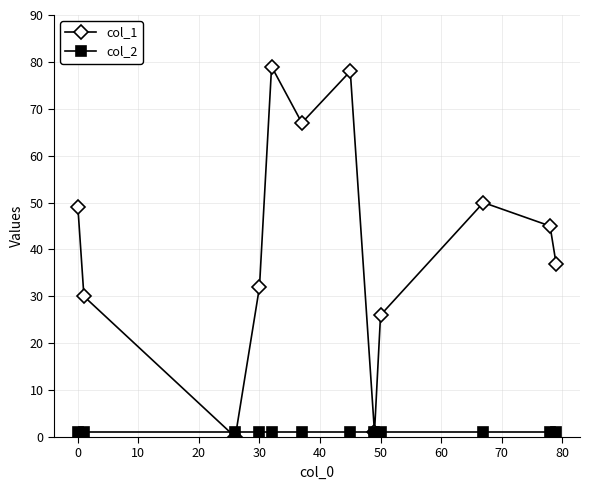

True or false: col_2 and col_1 intersect in this chart.

True